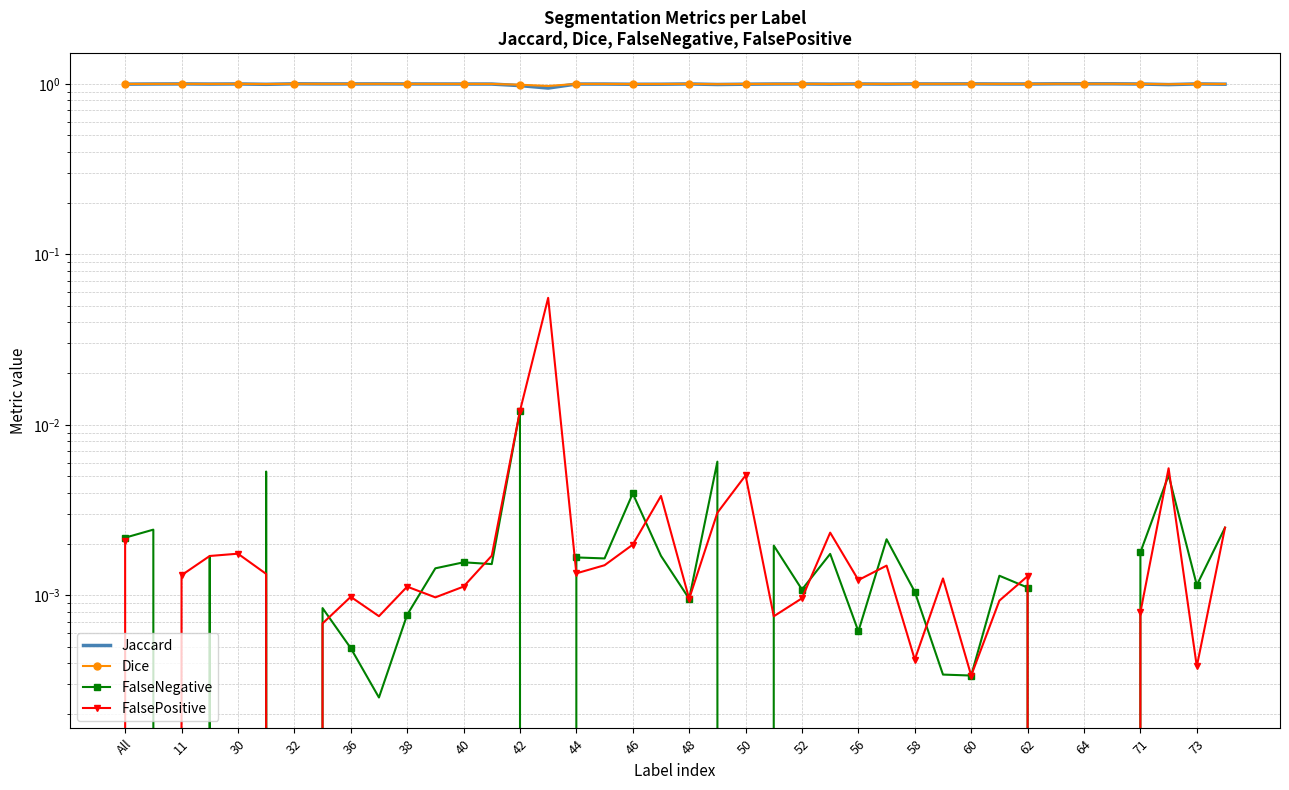

Is it true that FalseNegative equals 0.0 at 31?

False